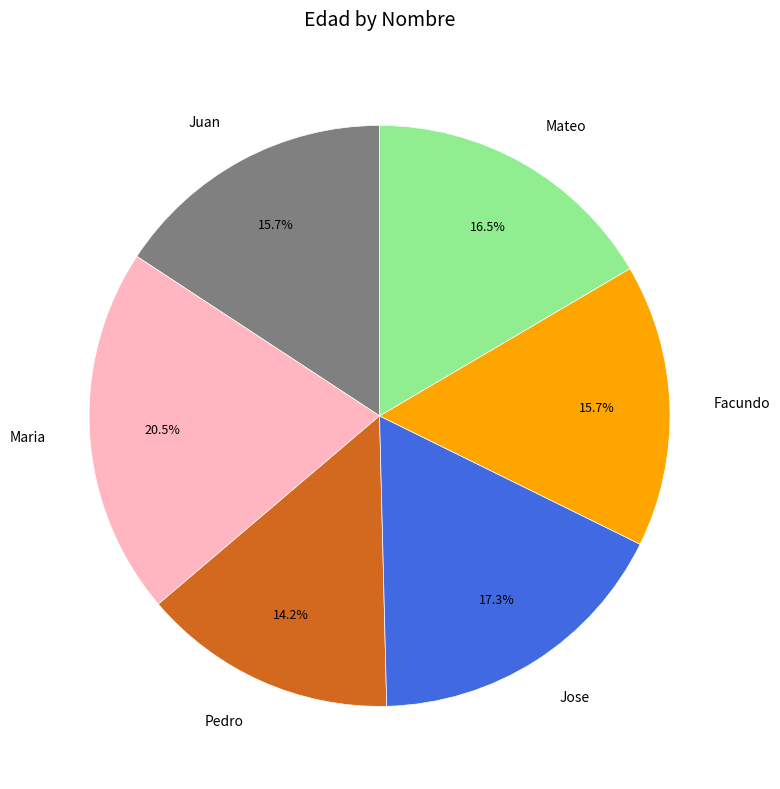

What percentage is NOT represented by Maria?

79.5%